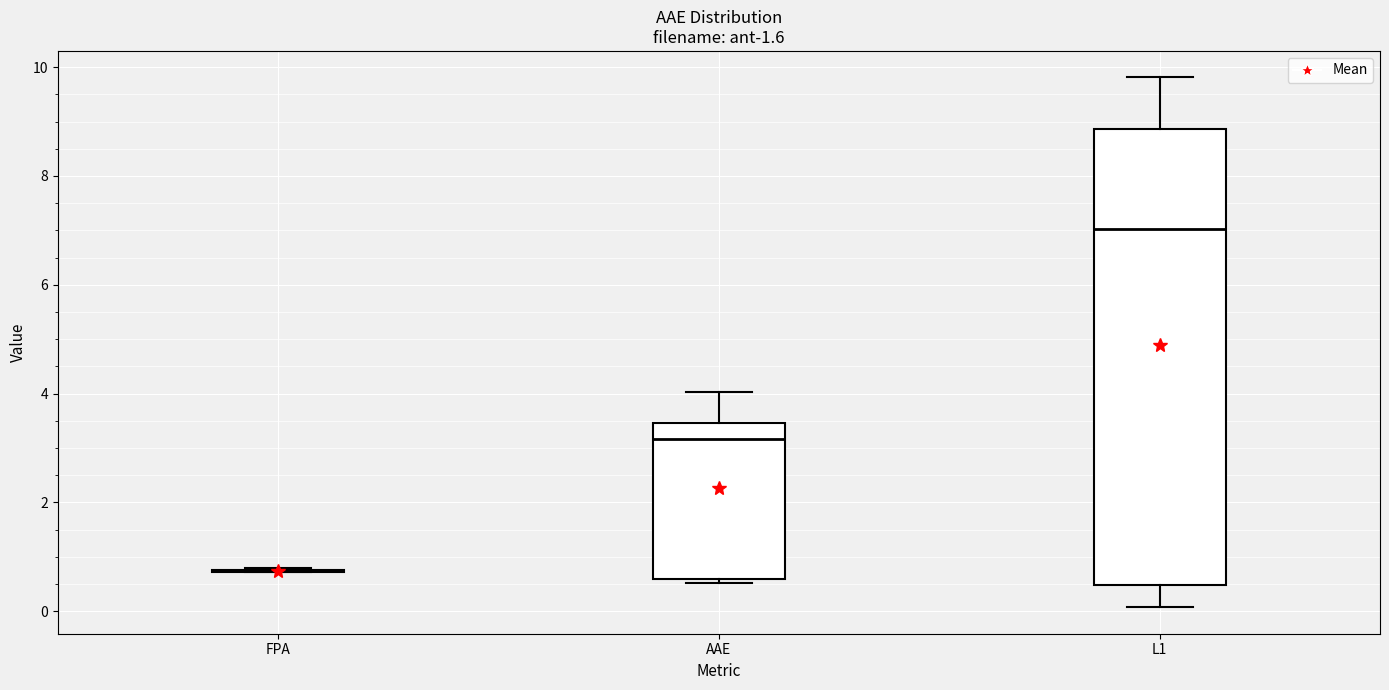

Which box is the tallest, from its lower edge to its upper edge?

L1